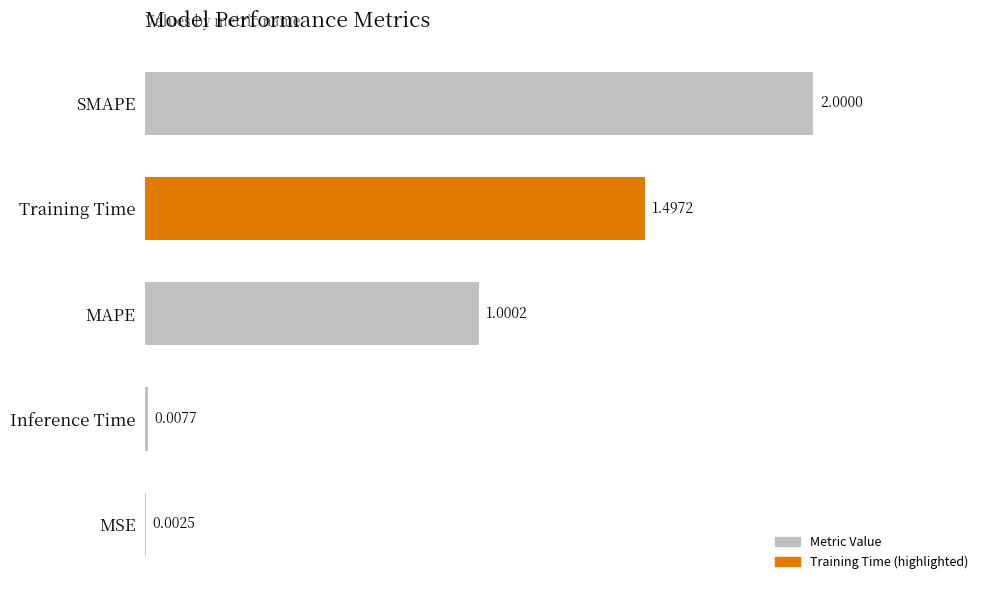

At which category does the chart reach its peak across all series?

SMAPE